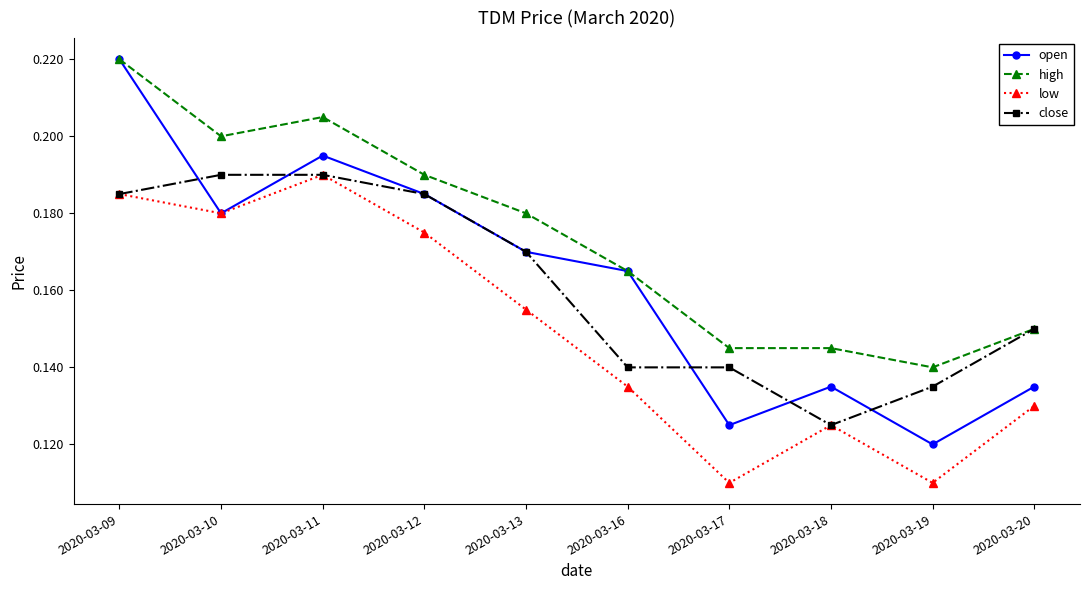

Which series has the widest spread of values?

open